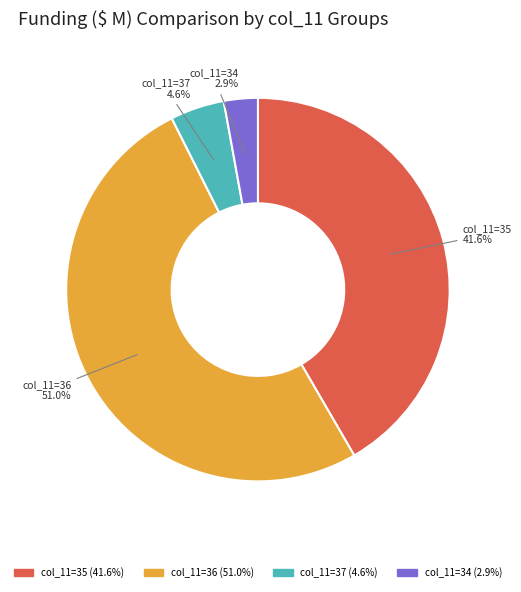

Is there a majority slice in this chart?

Yes